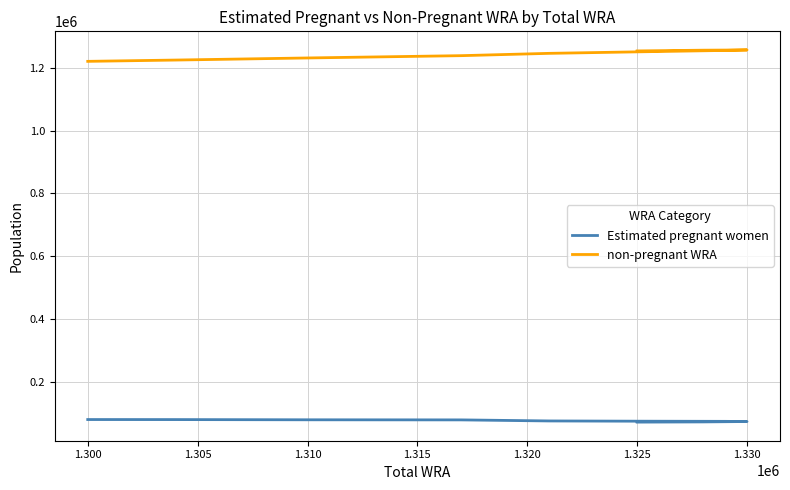

At 1.310, list the series in order from largest to smallest.

non-pregnant WRA, Estimated pregnant women